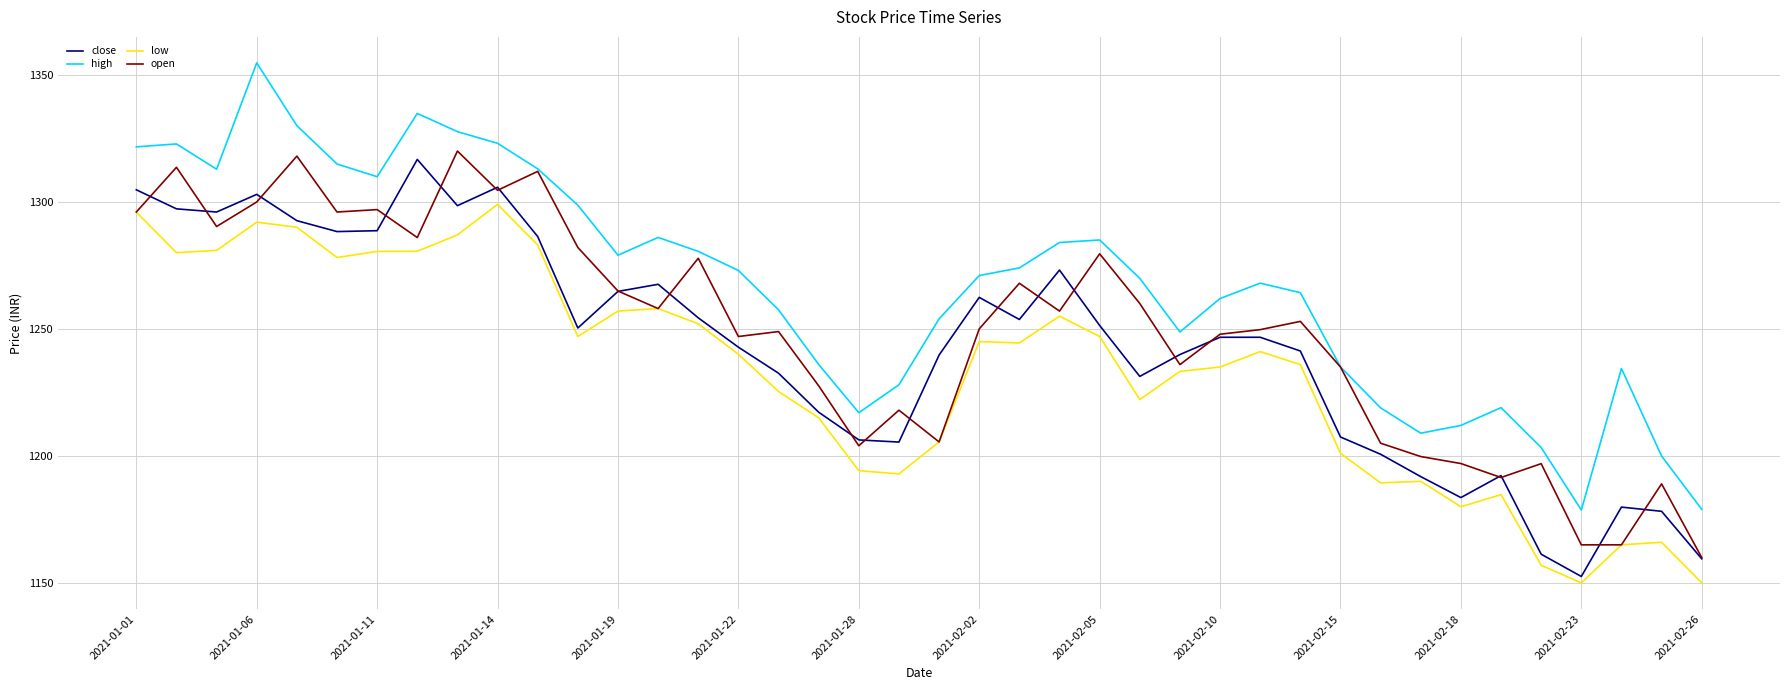

Which series has the widest spread of values?

high